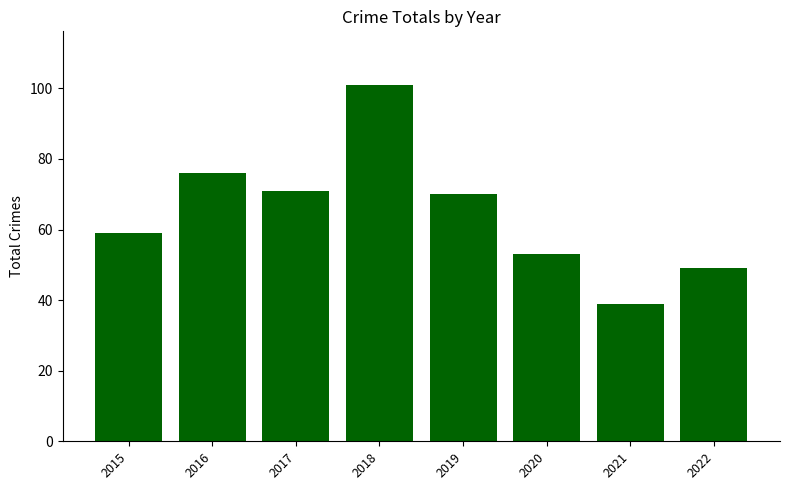

How many data points does each series have?

8